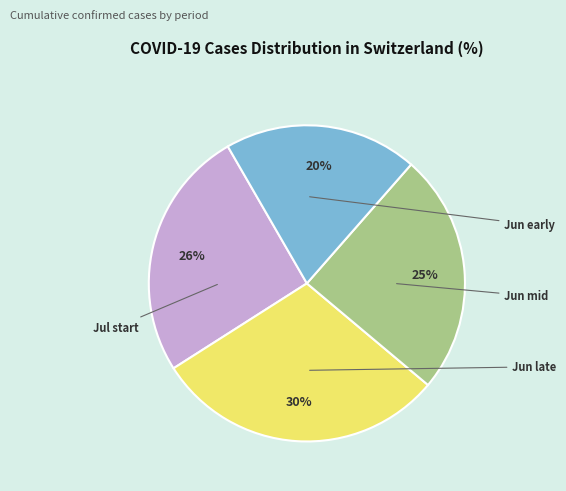

To the nearest percent, what is the difference between the largest and smallest slice percentages?

10%